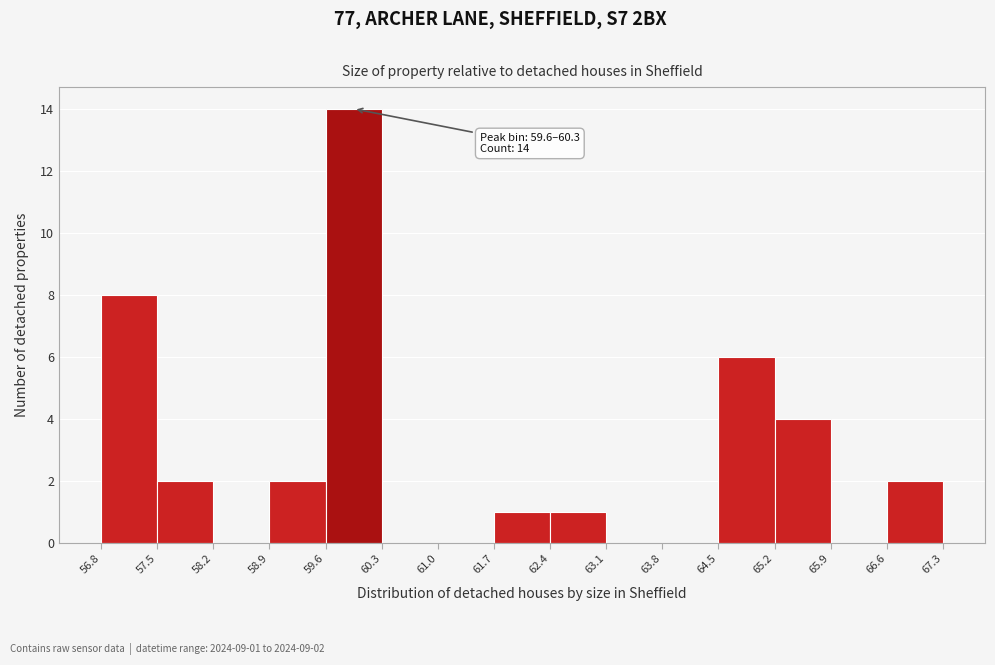

Which range on the x-axis has the tallest bar?

59.6 to 60.3